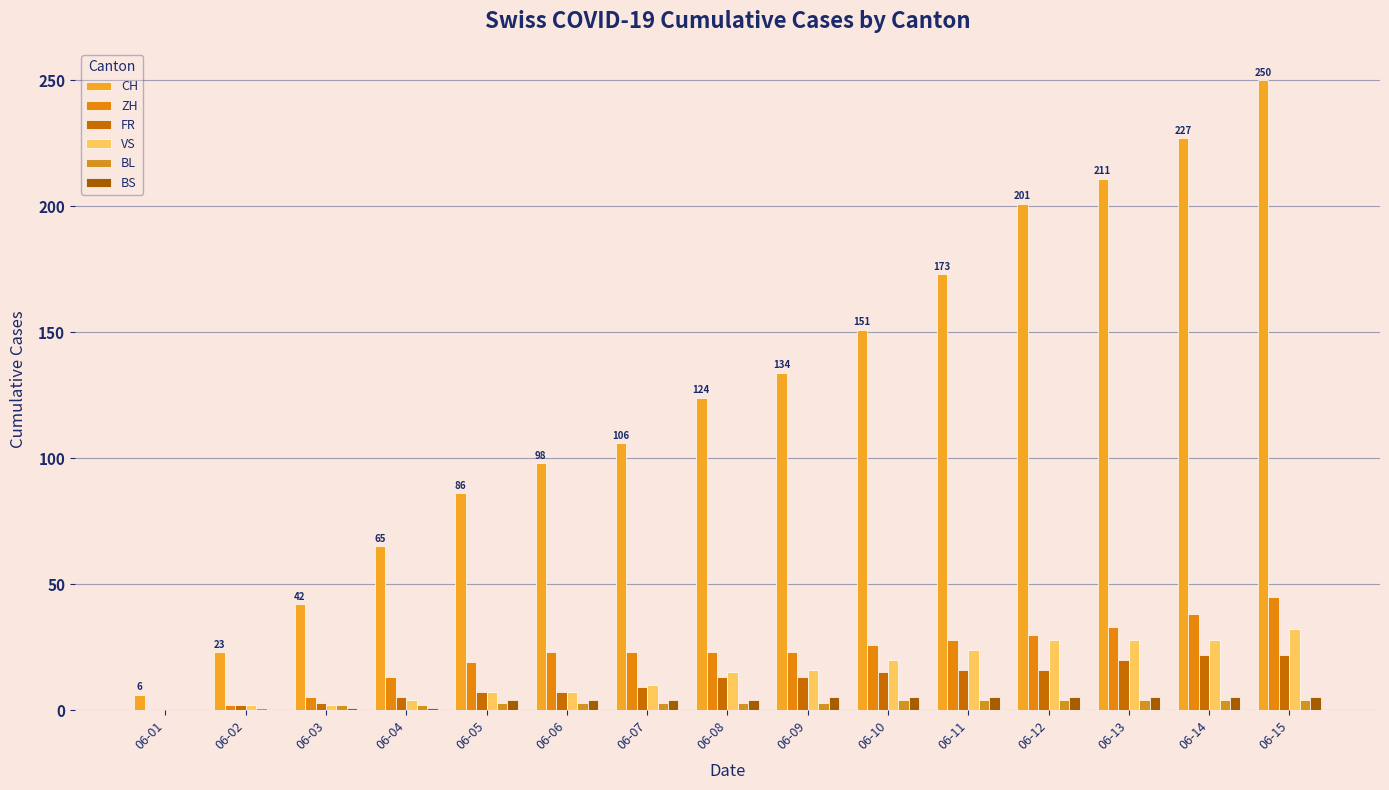

Count the number of categories in the chart.

15